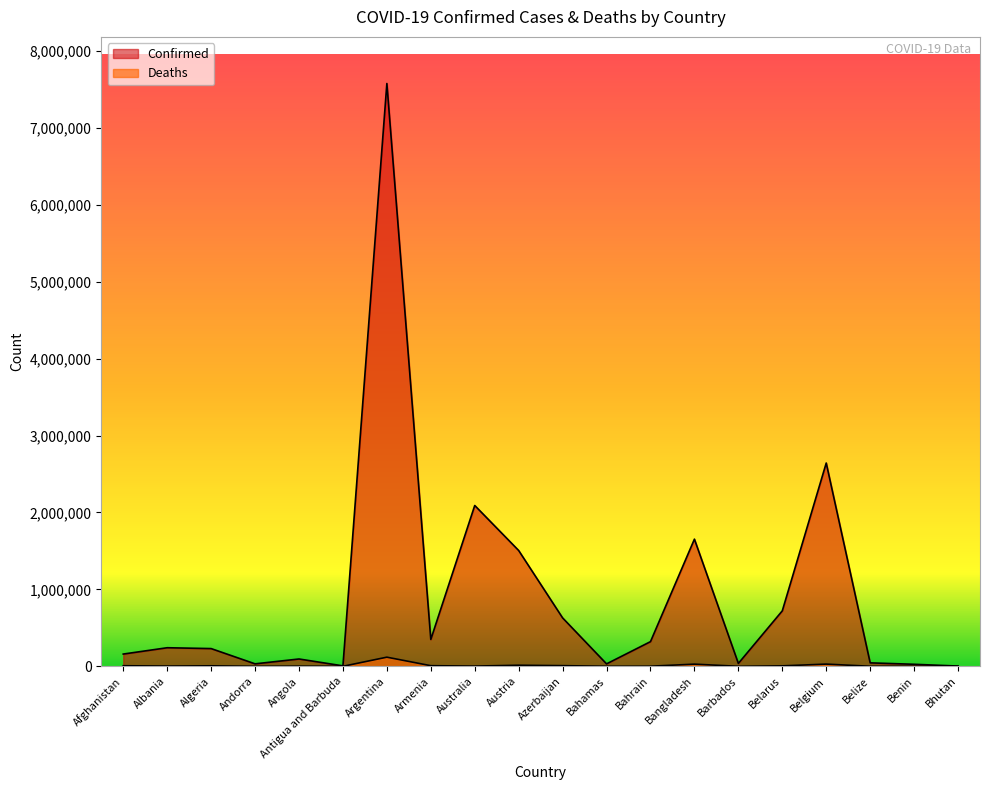

Is it true that Confirmed equals 3256246 at Australia?

False